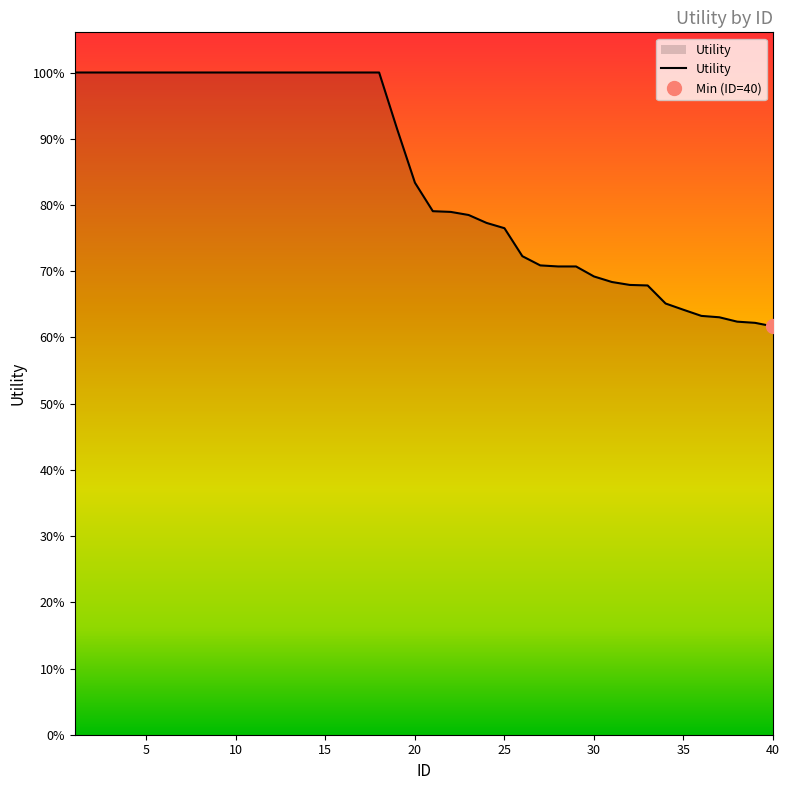

How many series are shown in this chart?

1